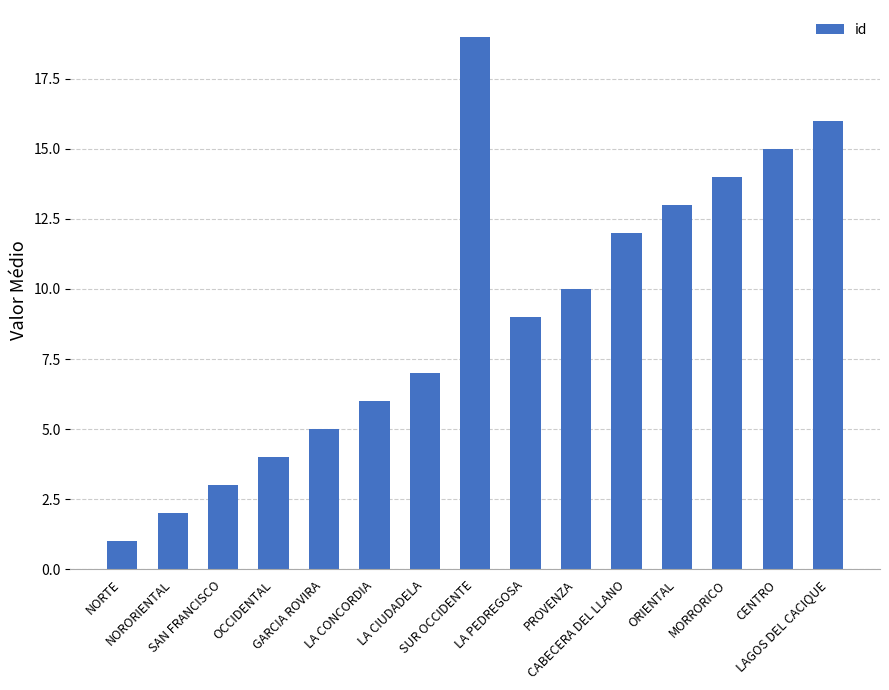

What is the value of the 1st bar from the left?

1